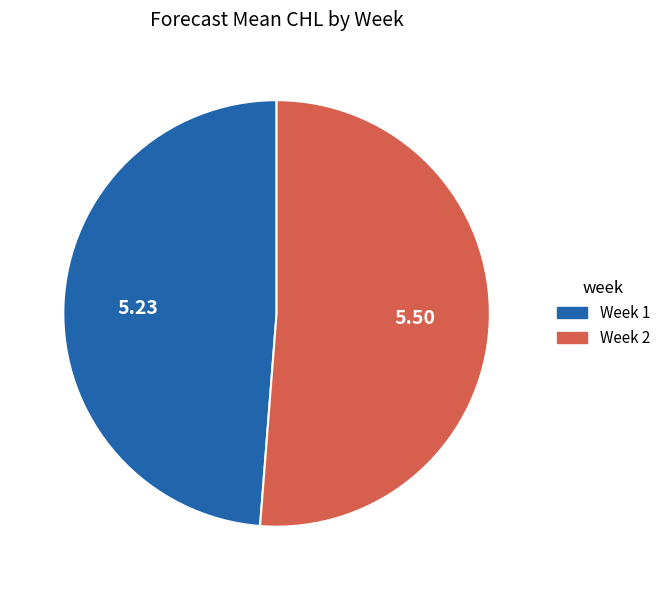

Is it true that Week 2 is 51% of the pie?

True